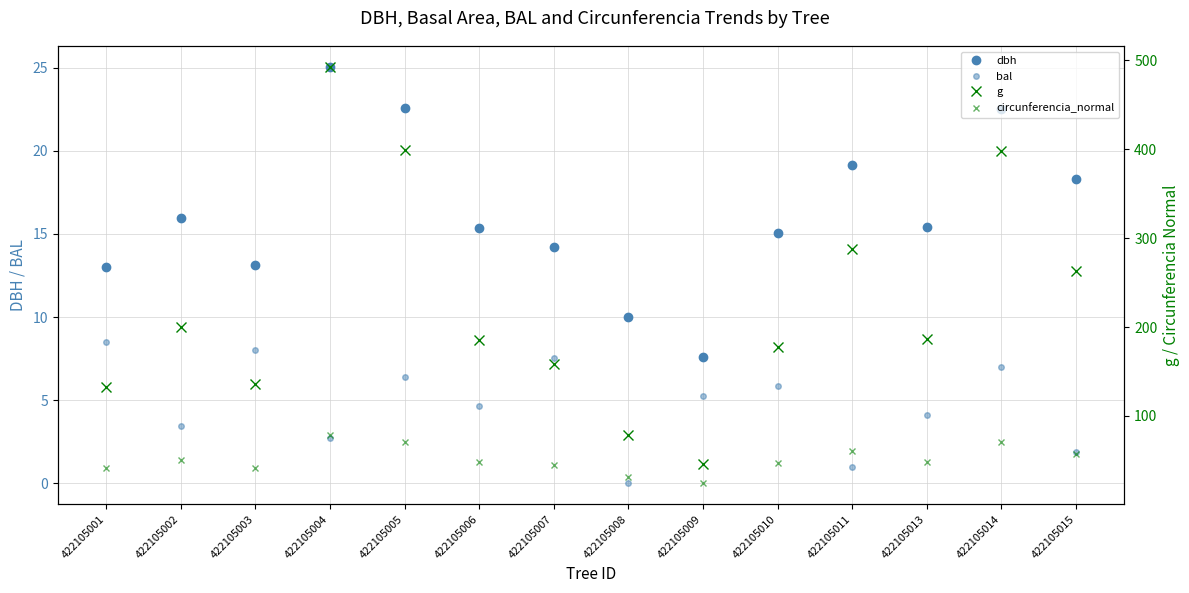

What is the average value of the g series?

224.3